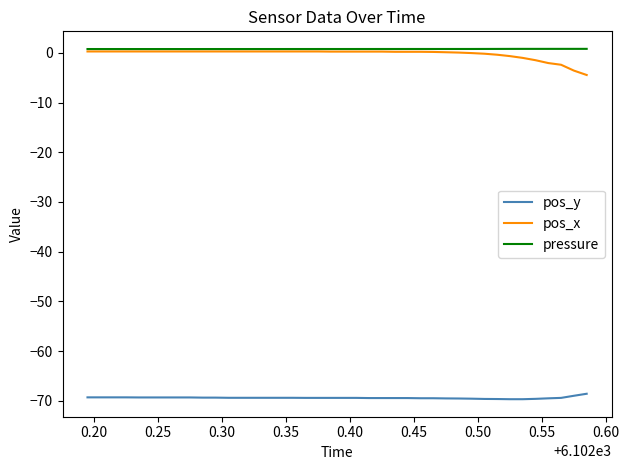

At how many categories does at least one series exceed -27?

40